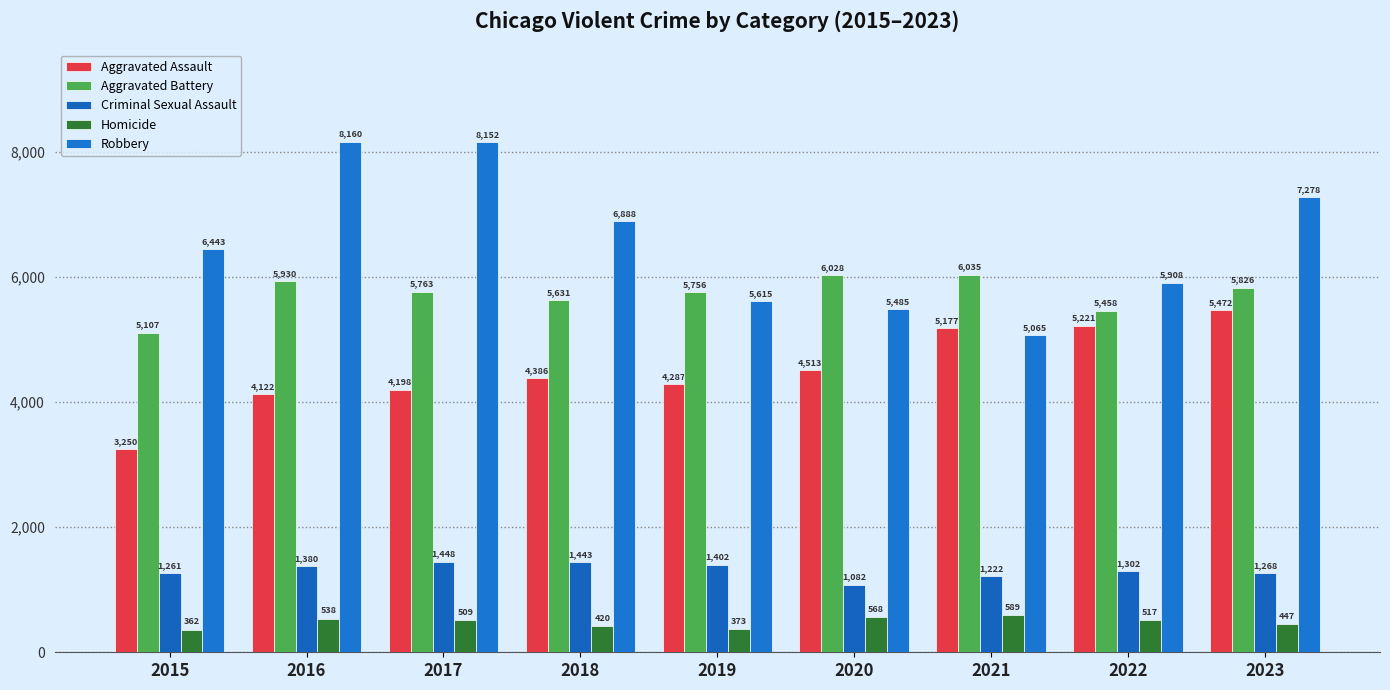

Between 2015 and 2016, which is larger?

2016